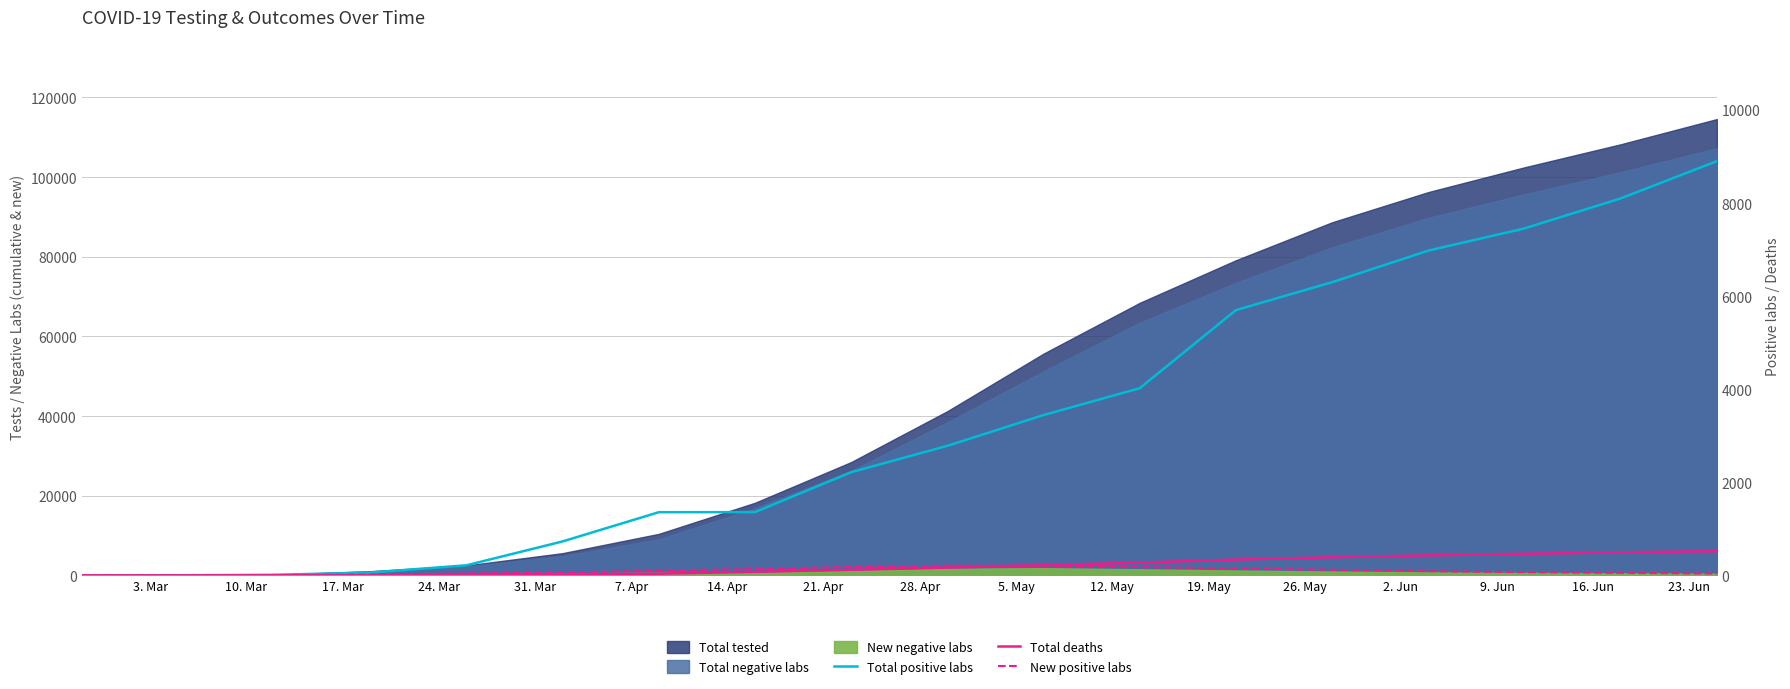

True or false: Total deaths has more than 0 points higher than both neighbors.

False